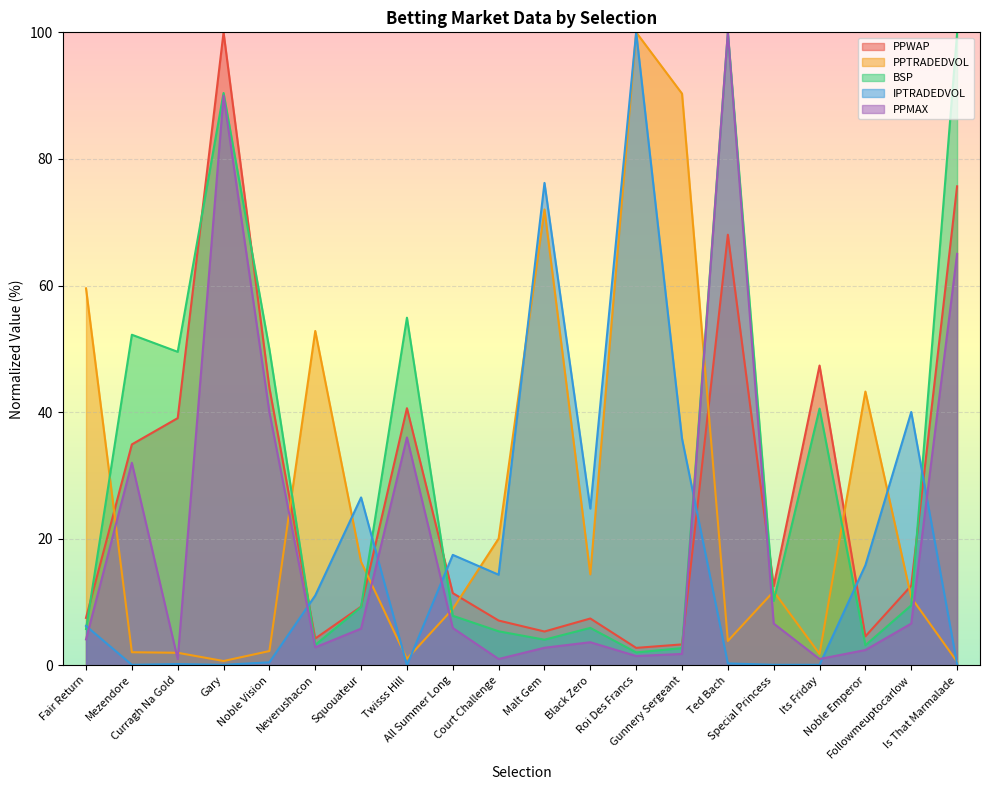

True or false: IPTRADEDVOL has a value of 26.5 at Squouateur.

True